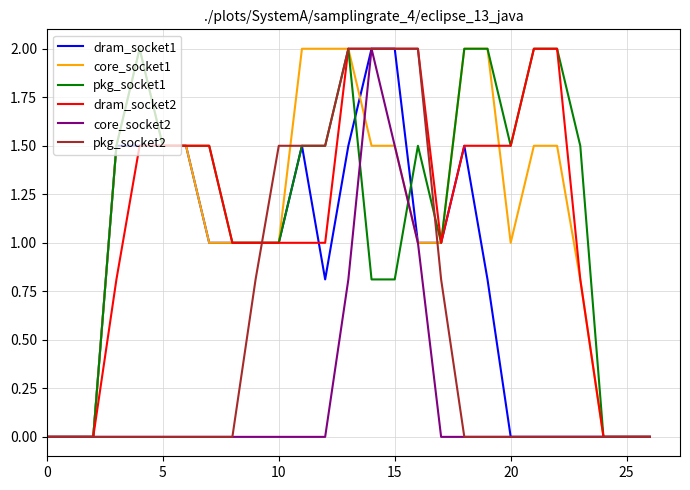

What is the greatest value displayed?

2.0